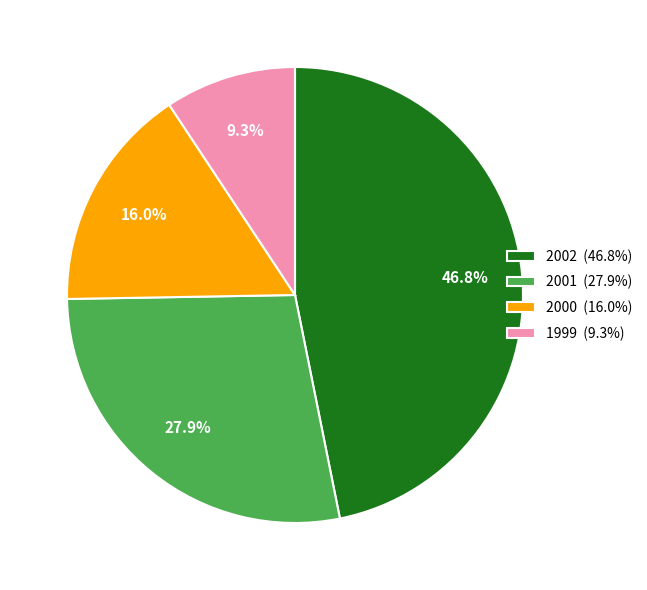

To the nearest percent, what is the combined percentage of 2000 and 1999?

25%